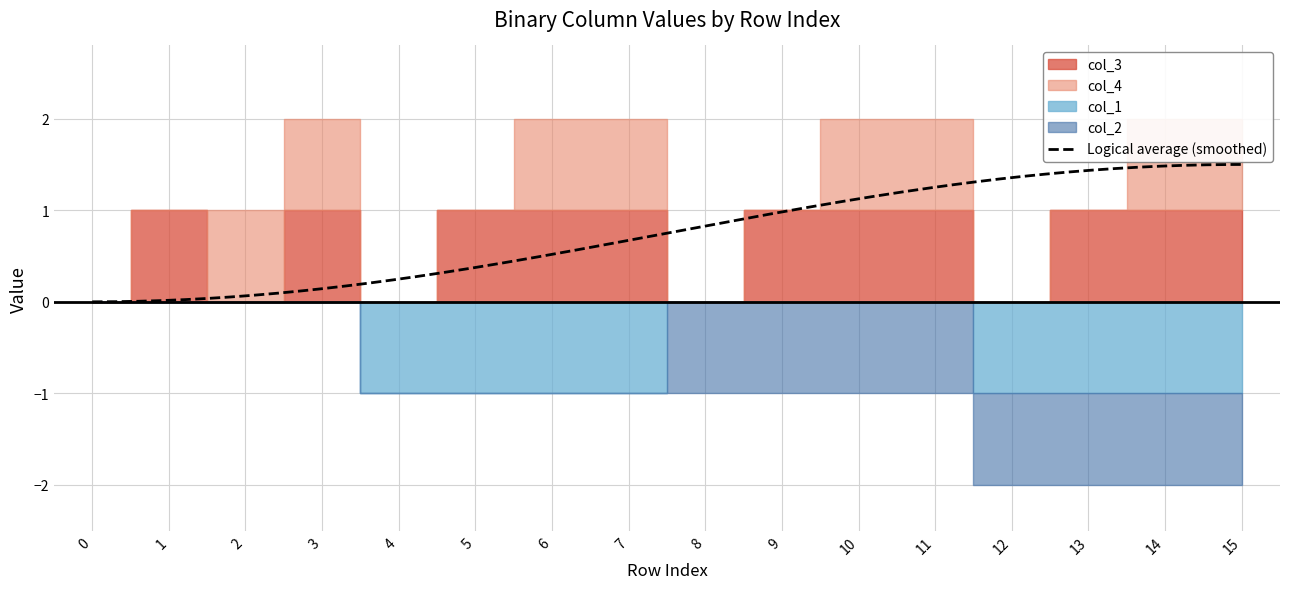

Rank the categories by col_2 value from highest to lowest.

8, 9, 10, 11, 12, 13, 14, 15, 0, 1, 2, 3, 4, 5, 6, 7